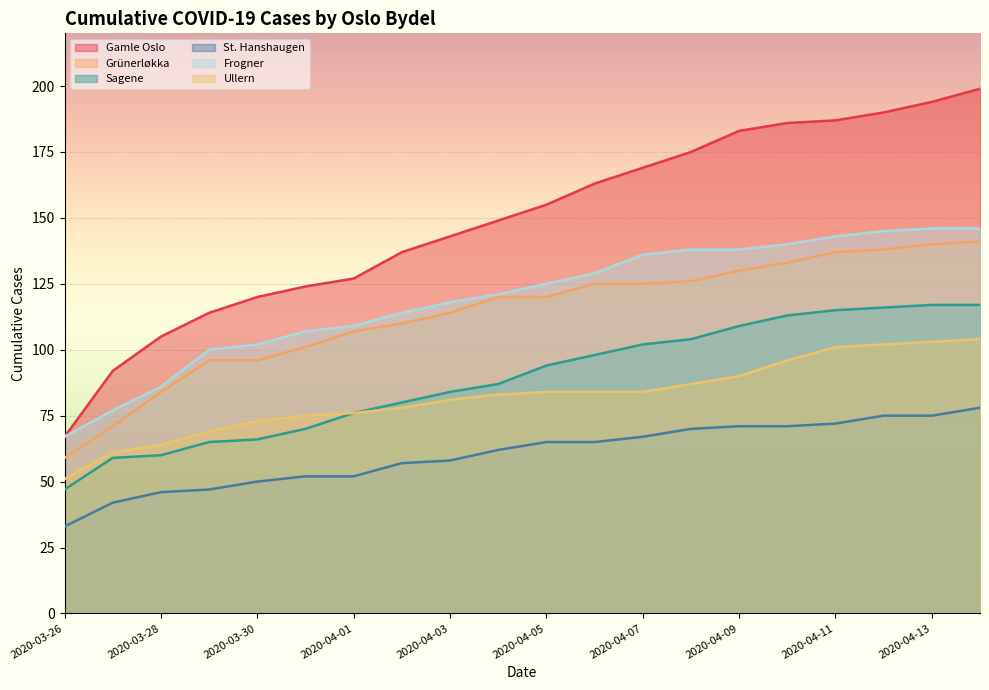

What is the label of the 9th point from the left?

2020-04-03